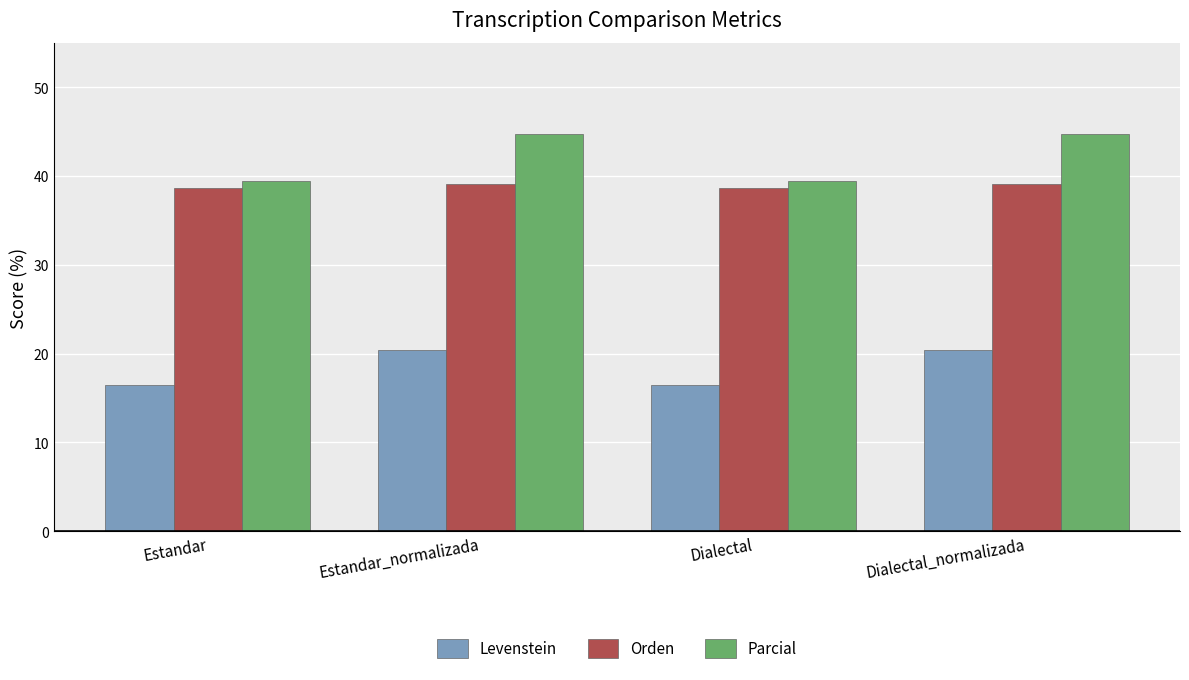

Are the bars horizontal?

No